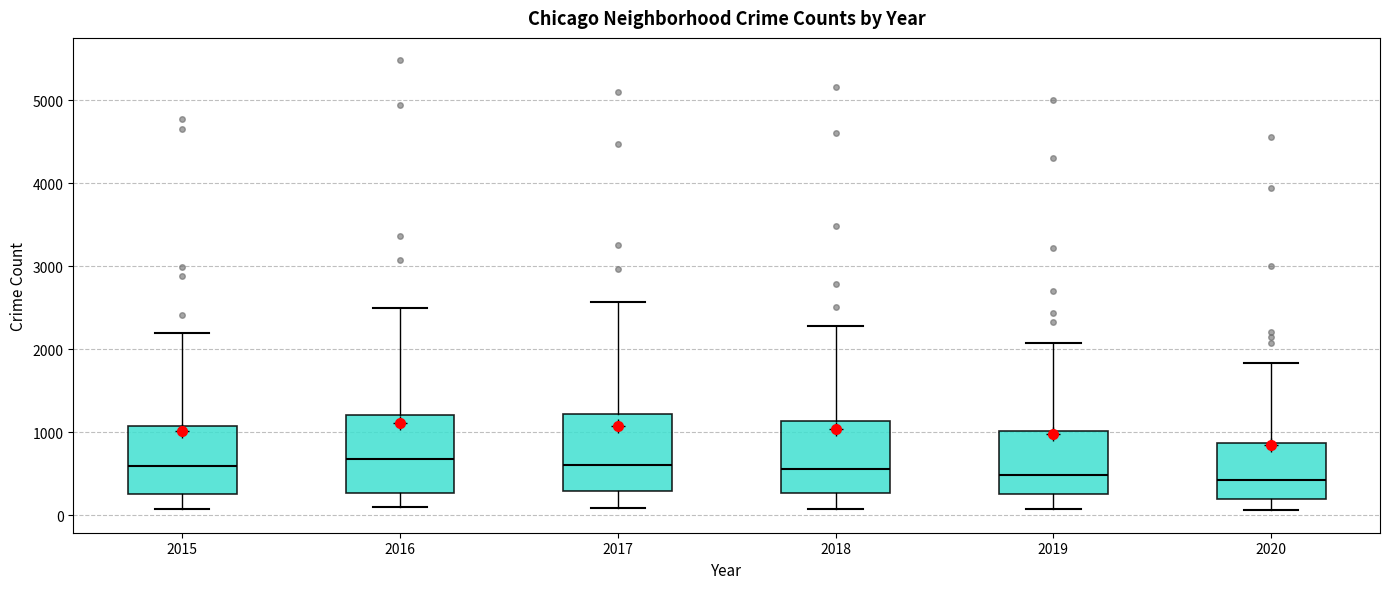

Where does the median line of the box at x = 2020 sit on the y-axis? The values are not printed on the chart, so give them approximately, as read against the axis.

400